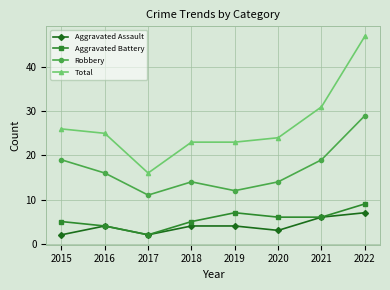

Which series has the largest range (max minus min)?

Total